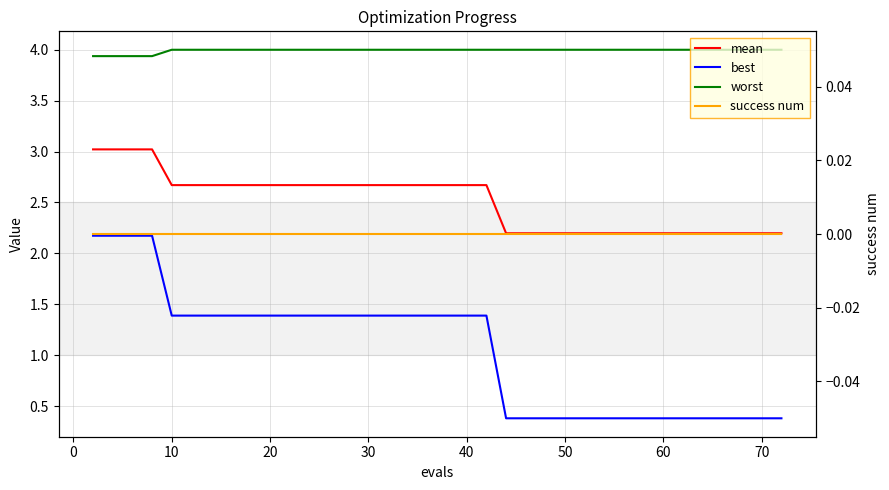

What are all the series names shown in the legend?

mean, best, worst, success num